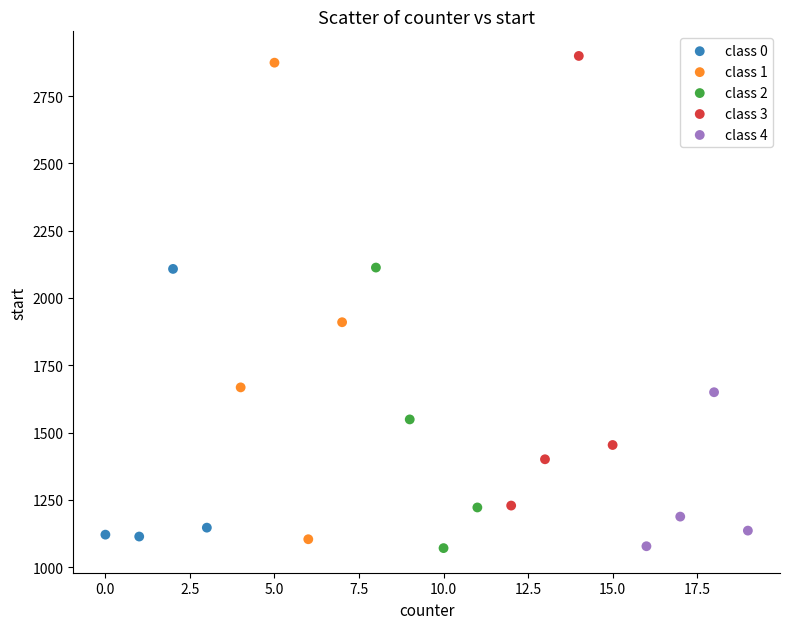

What are all the series names shown in the legend?

class 0, class 1, class 2, class 3, class 4